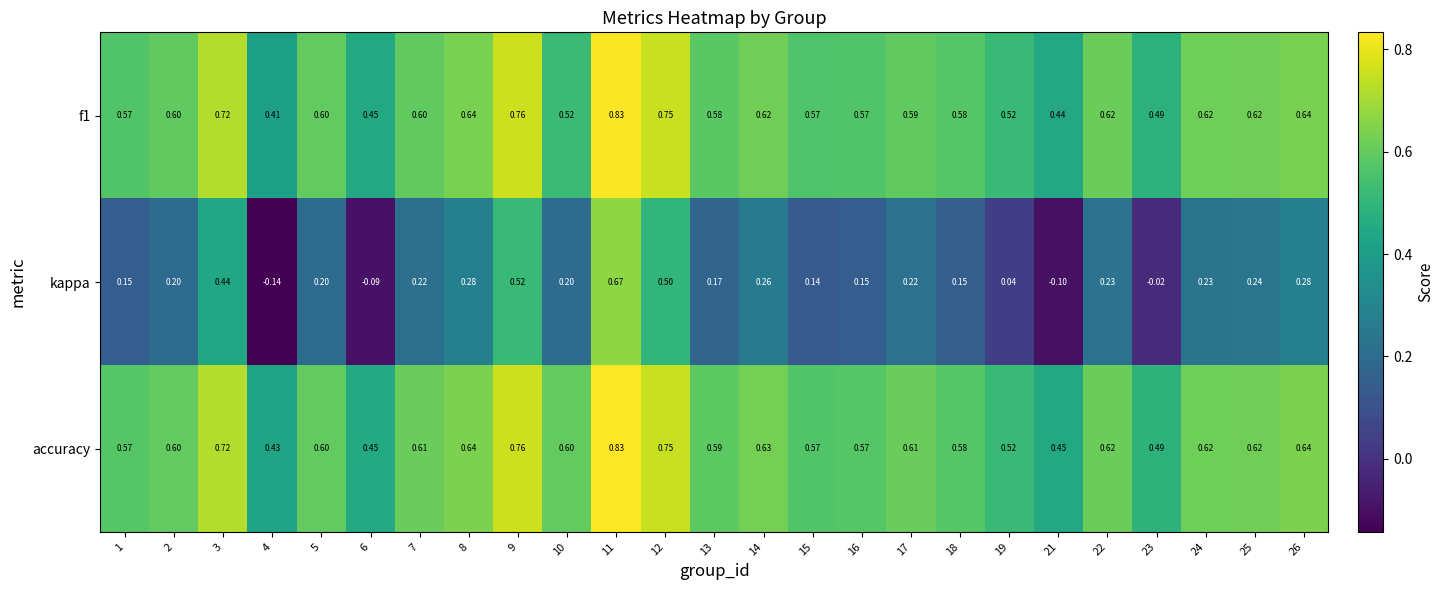

What is the difference between the highest and lowest values at 4?

0.6